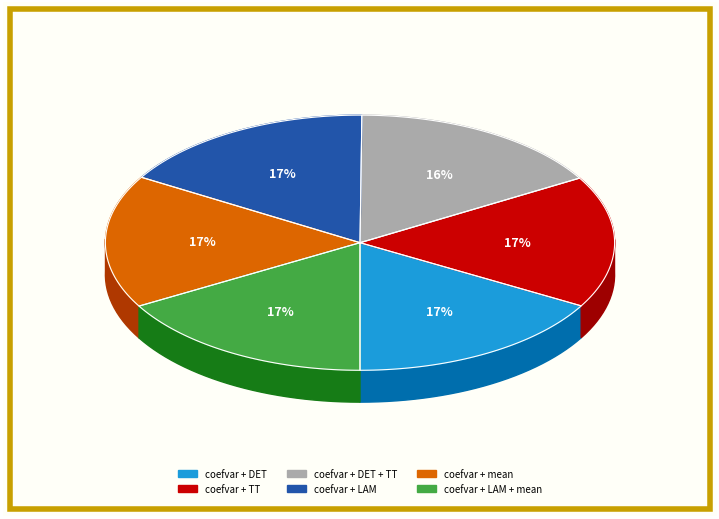

How many segments does this pie chart have?

6